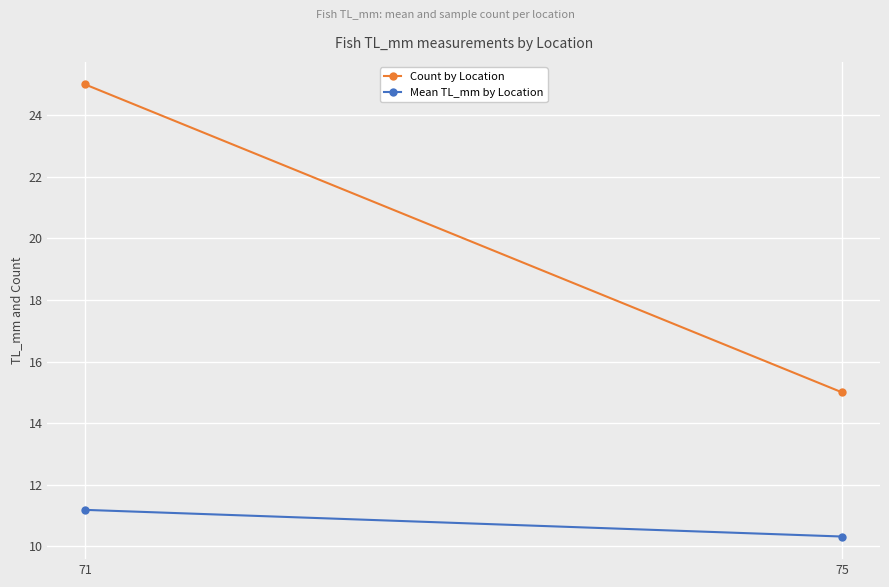

What is the spread (max minus min) of values at 71?

13.8